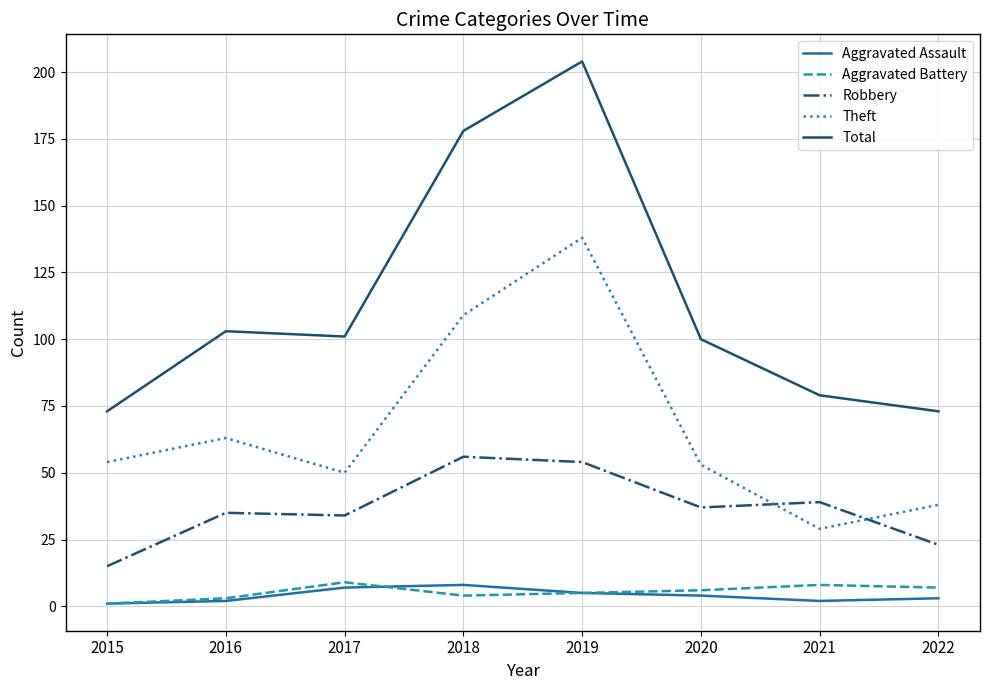

Between 2018 and 2020, which series saw the biggest shift?

Total